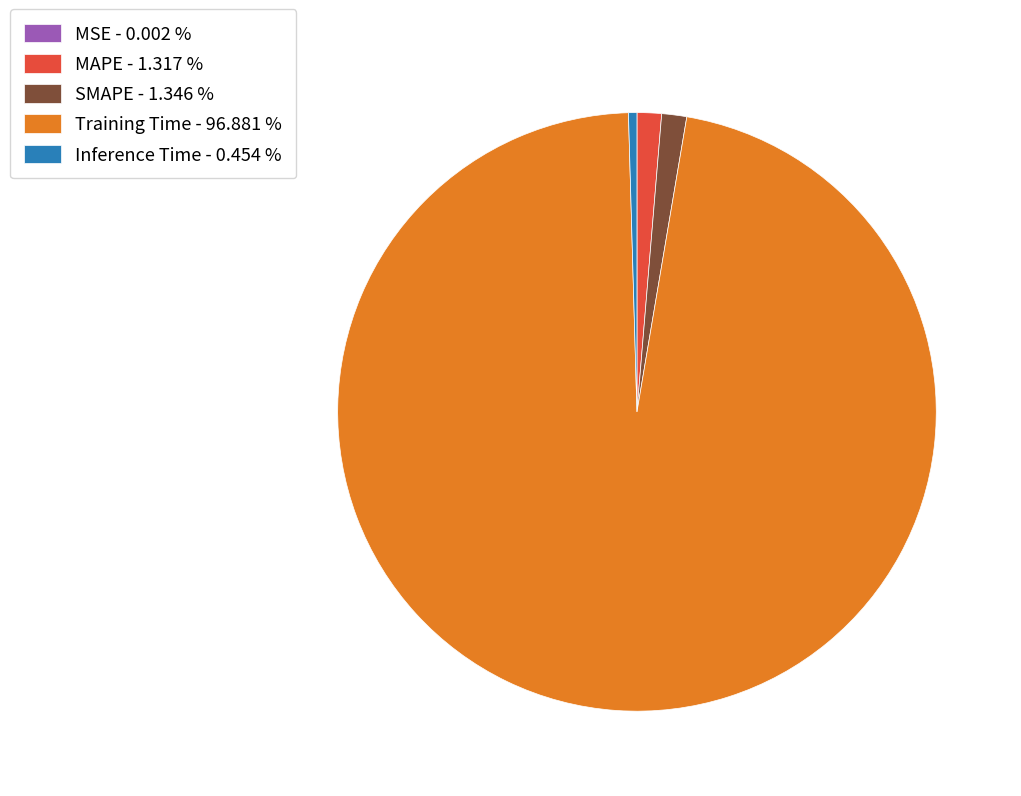

Is there any slice that represents more than half of the pie?

Yes